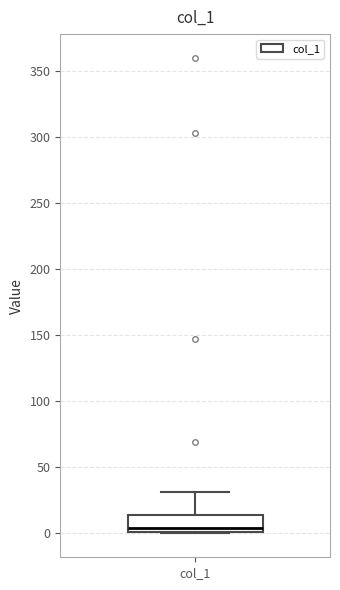

Where is the lower edge of the box for col_1 on the y-axis? The values are not printed on the chart, so give them approximately, as read against the axis.

0